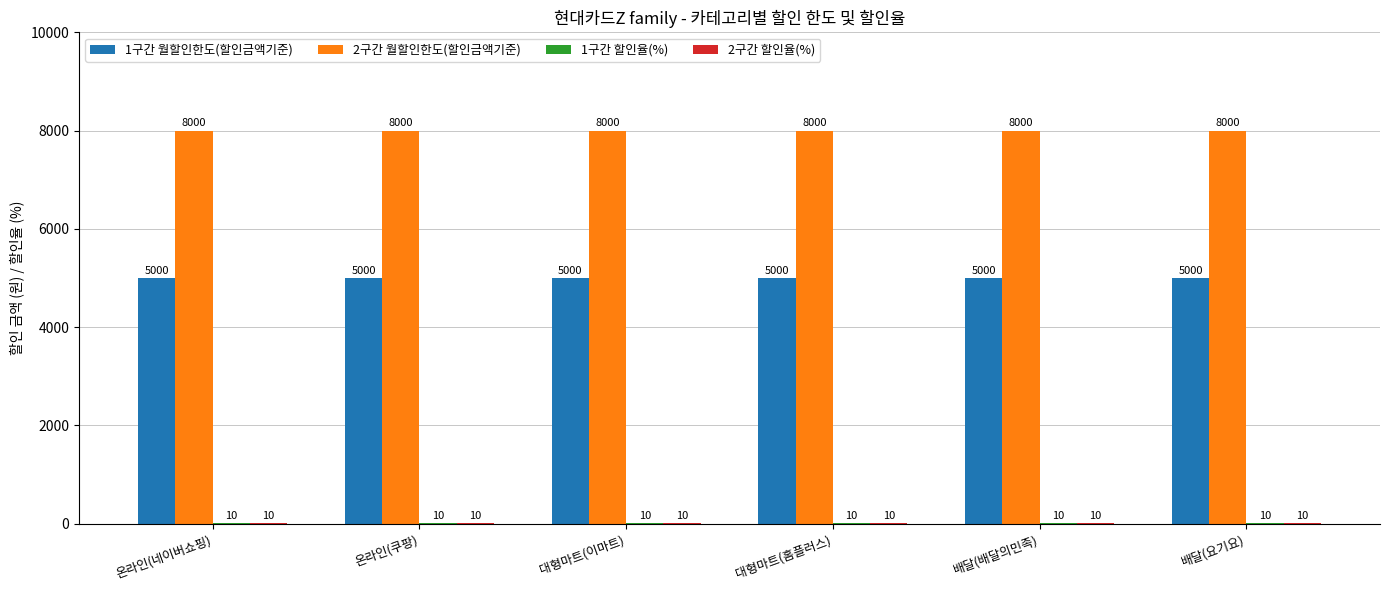

How many series are shown in this chart?

4